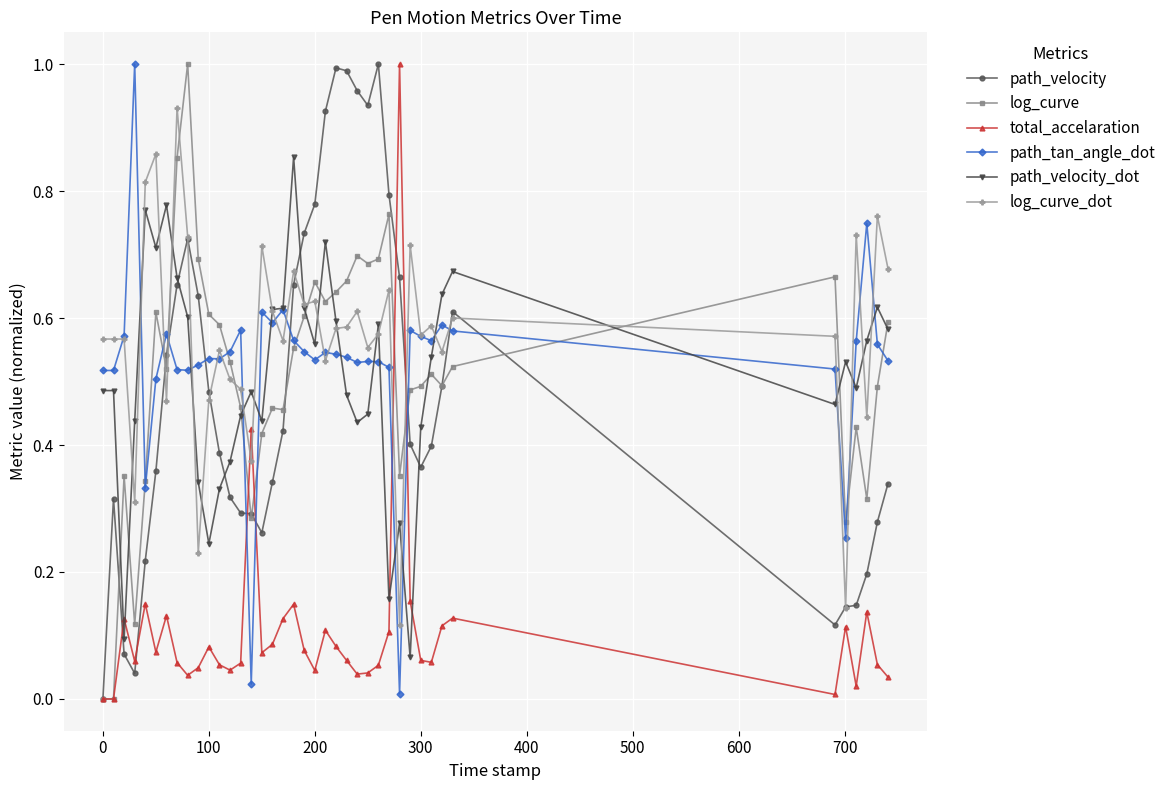

How many times do path_velocity and path_tan_angle_dot cross each other?

8